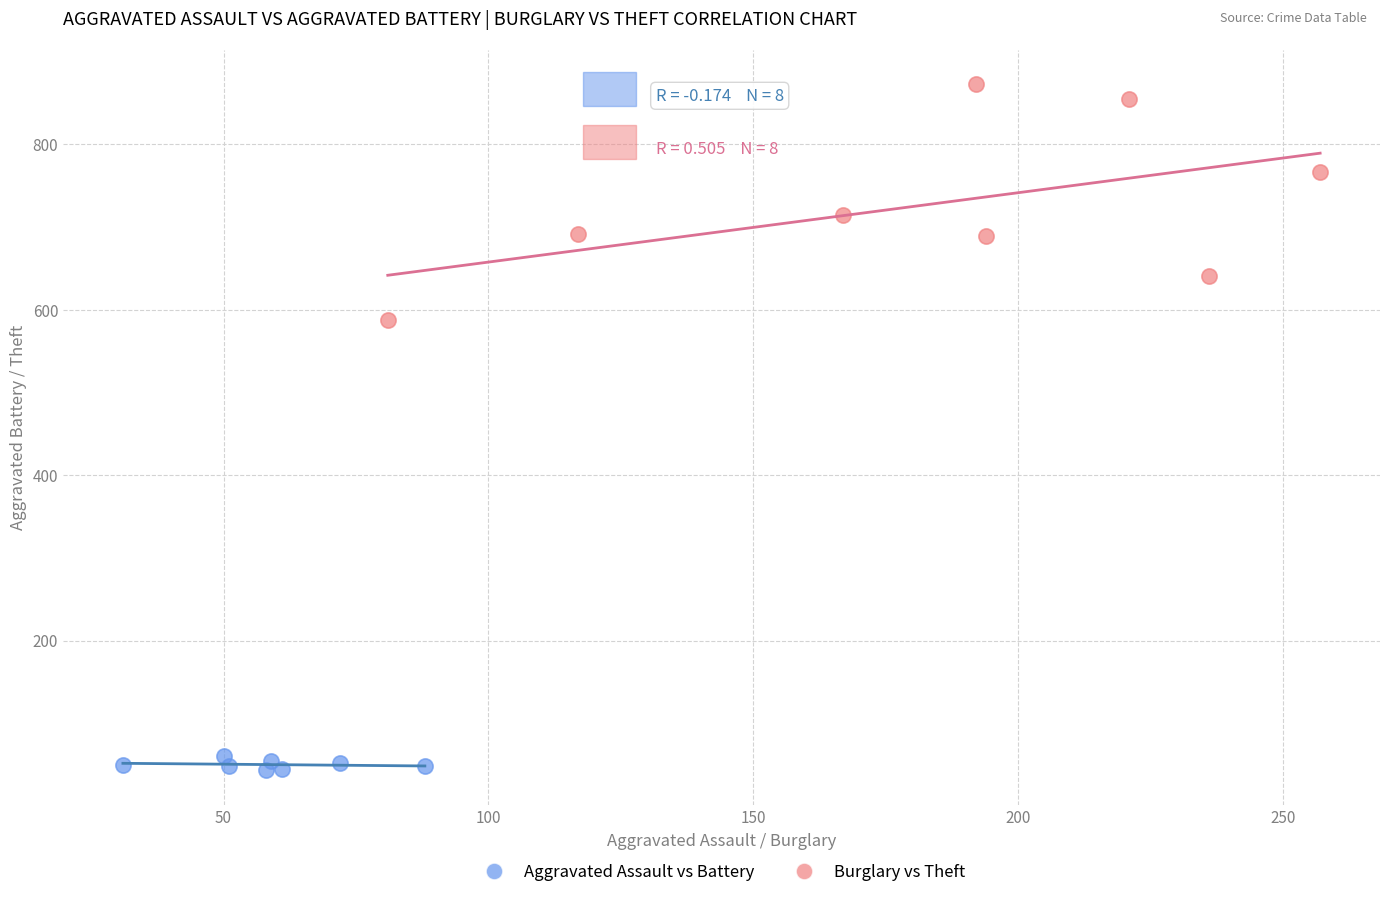

Which series reaches the maximum Y coordinate?

Burglary vs Theft